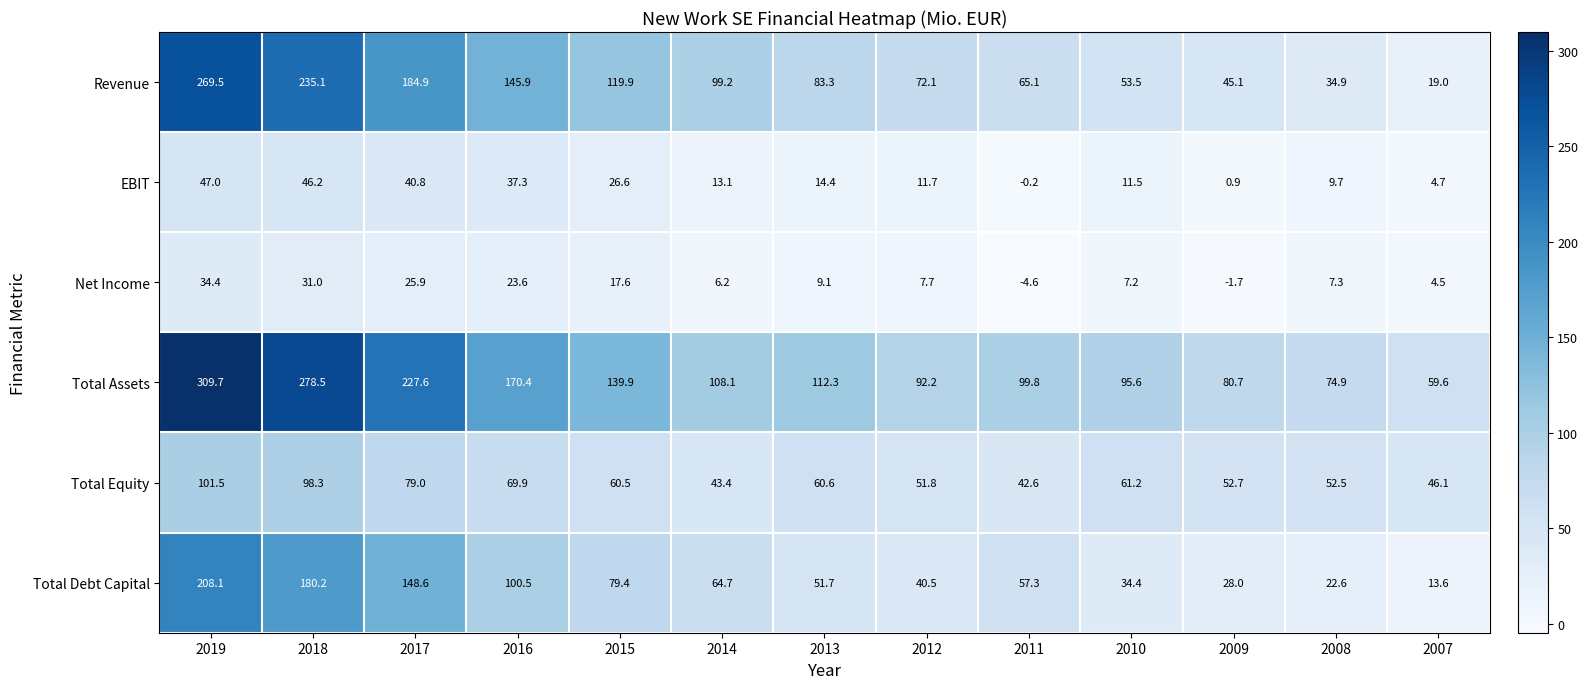

Which series has the largest range (max minus min)?

Revenue